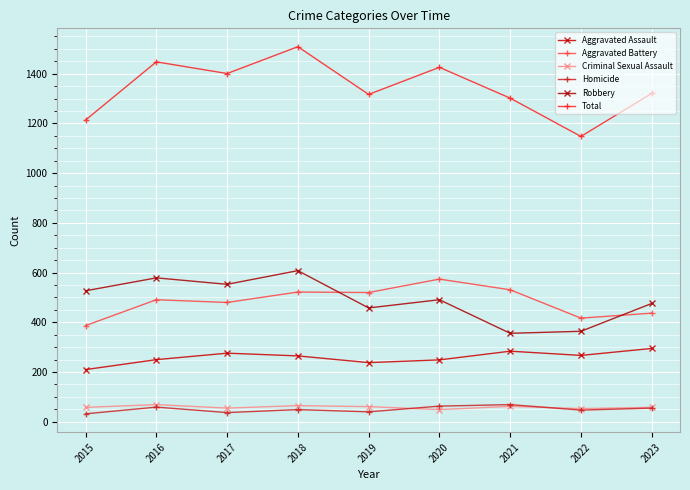

The value of Homicide at 2019 is 40. True or false?

True